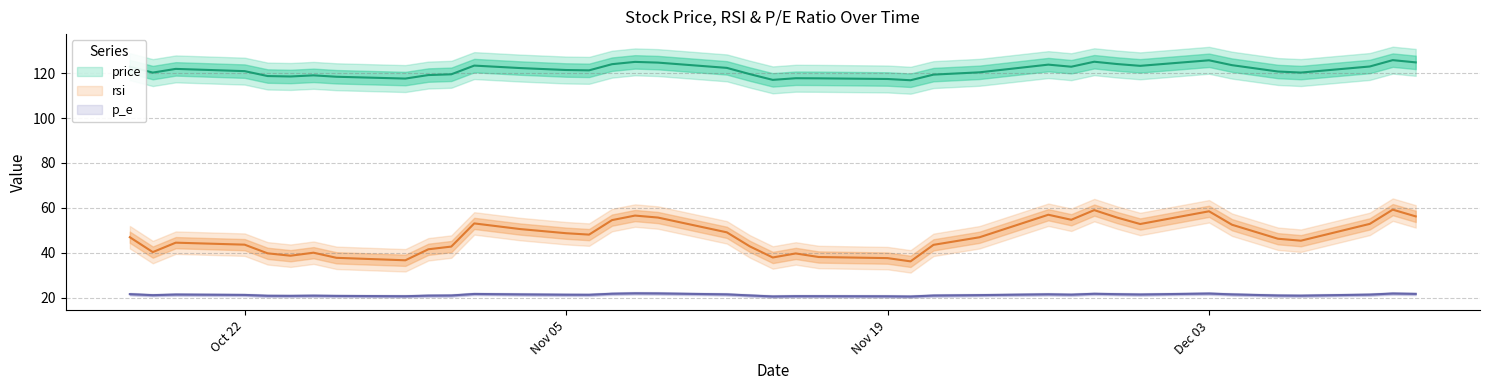

Is the value of price at 2018-11-19 greater than the value of rsi at 2018-12-10?

Yes